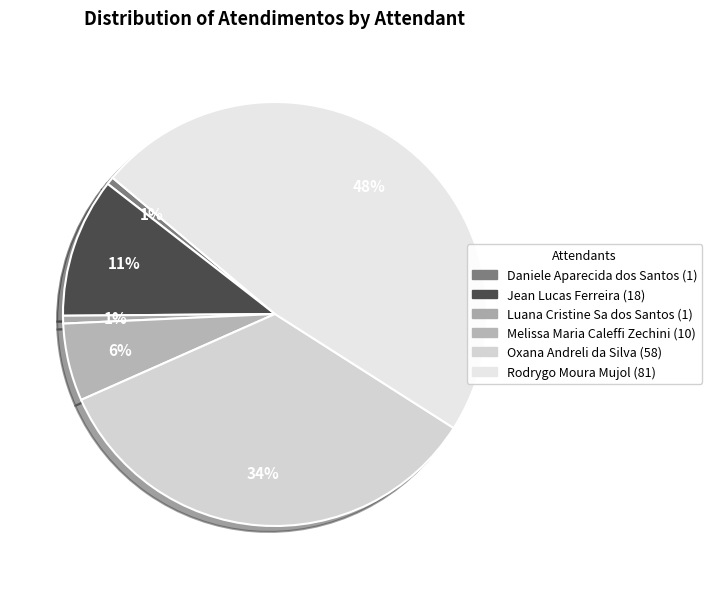

Which has a higher value, Jean Lucas Ferreira or Oxana Andreli da Silva?

Oxana Andreli da Silva